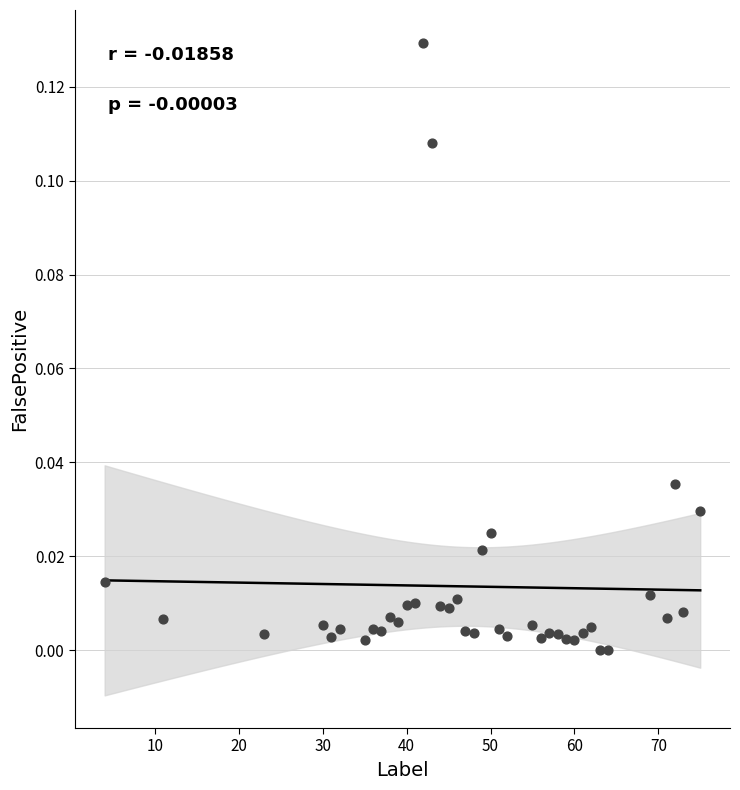

How many points are shown in the scatter plot?

39